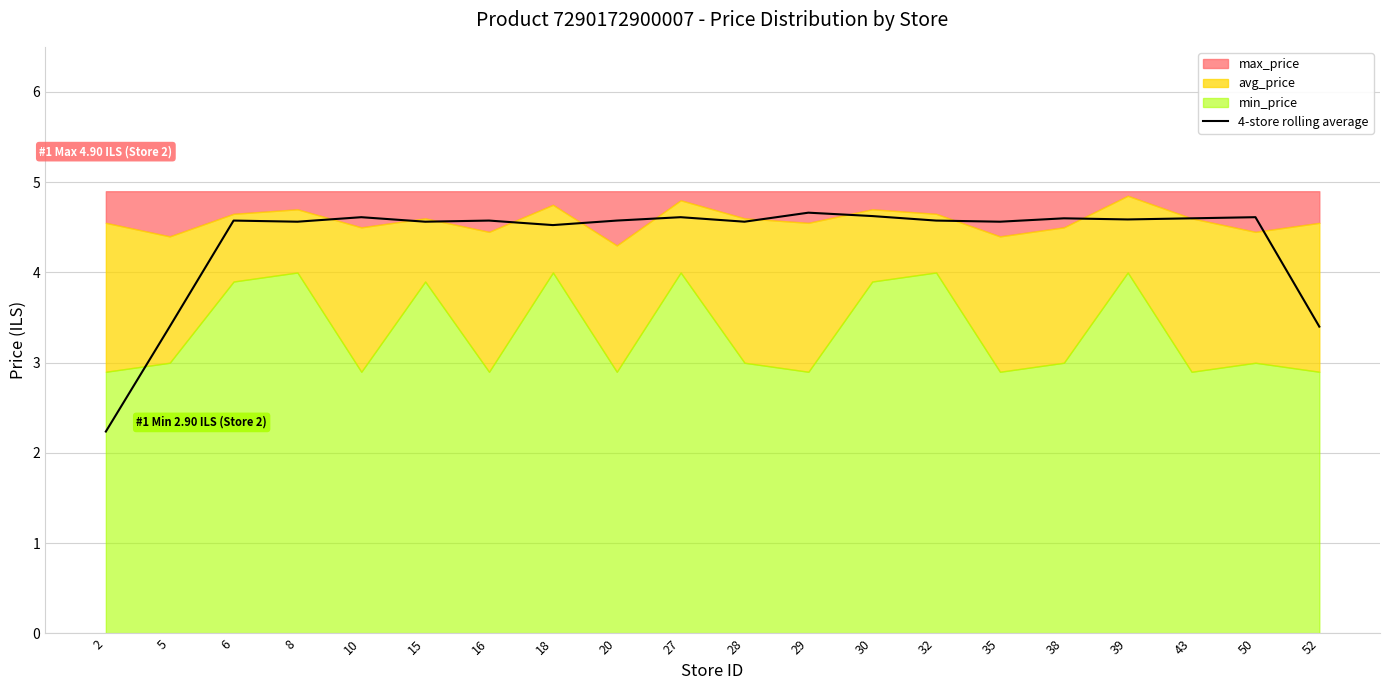

How many lines are shown in the chart?

1